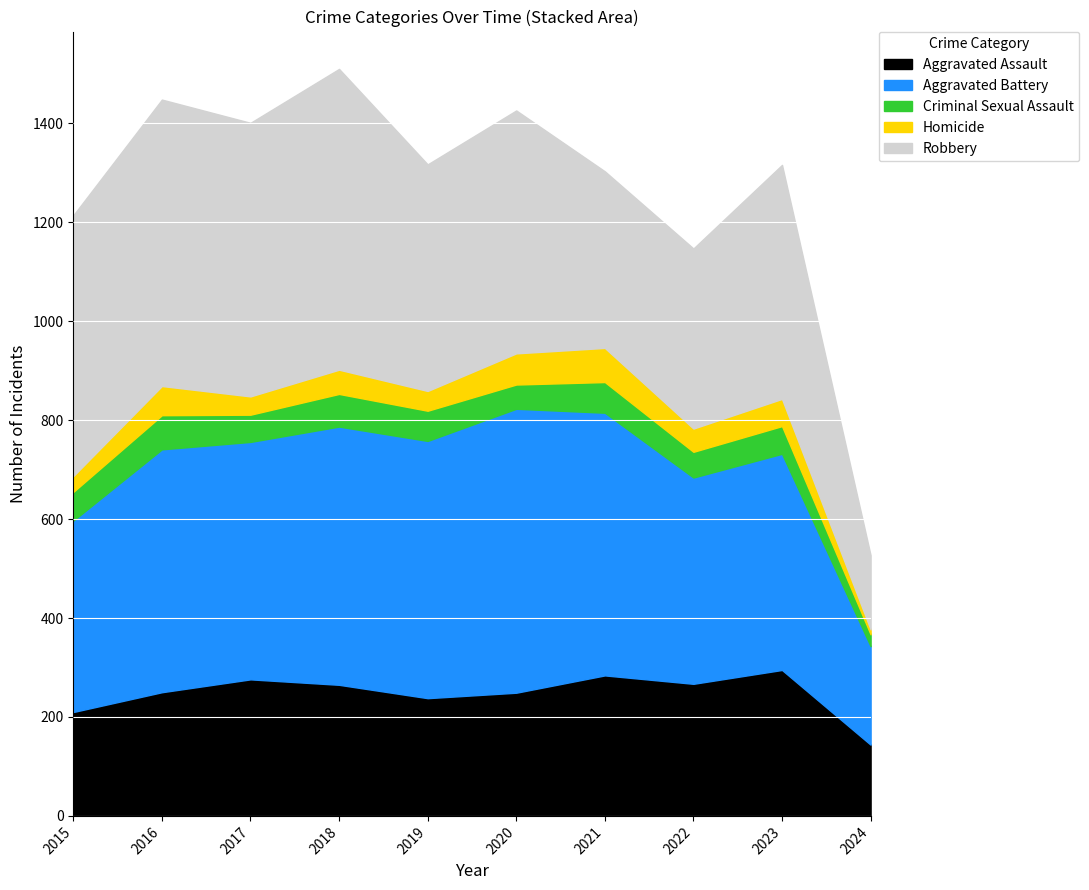

True or false: Criminal Sexual Assault and Aggravated Assault cross at least once.

False